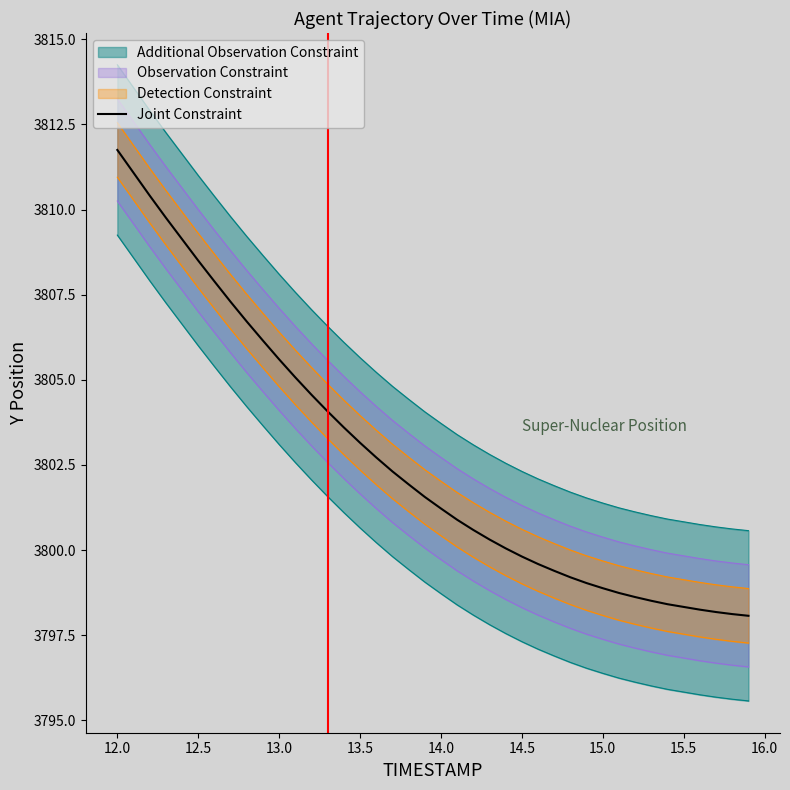

Does the chart have visible grid lines?

No